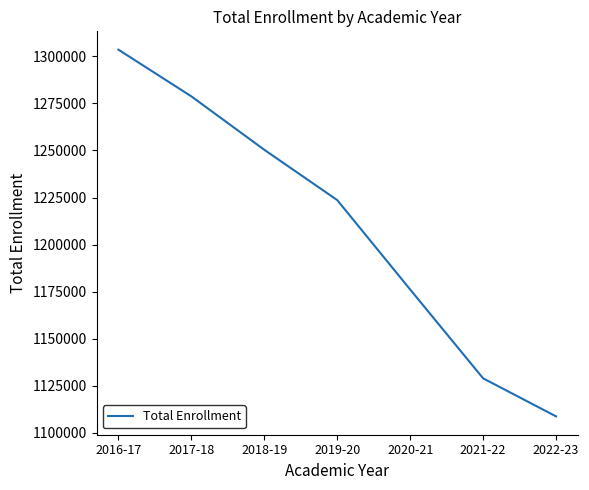

True or false: there are more than 1 points higher than both neighbors.

False